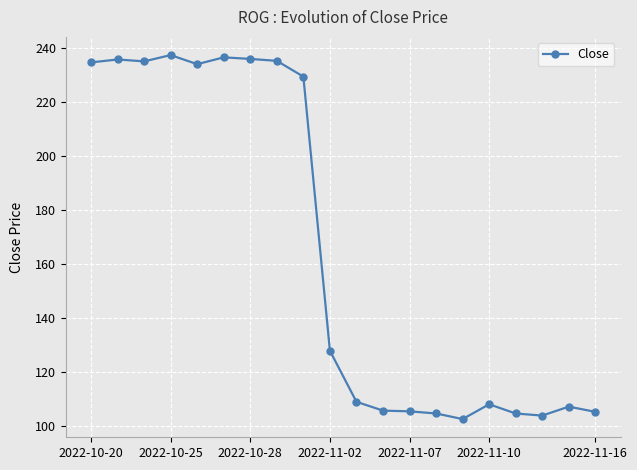

What is the greatest value displayed?

237.5